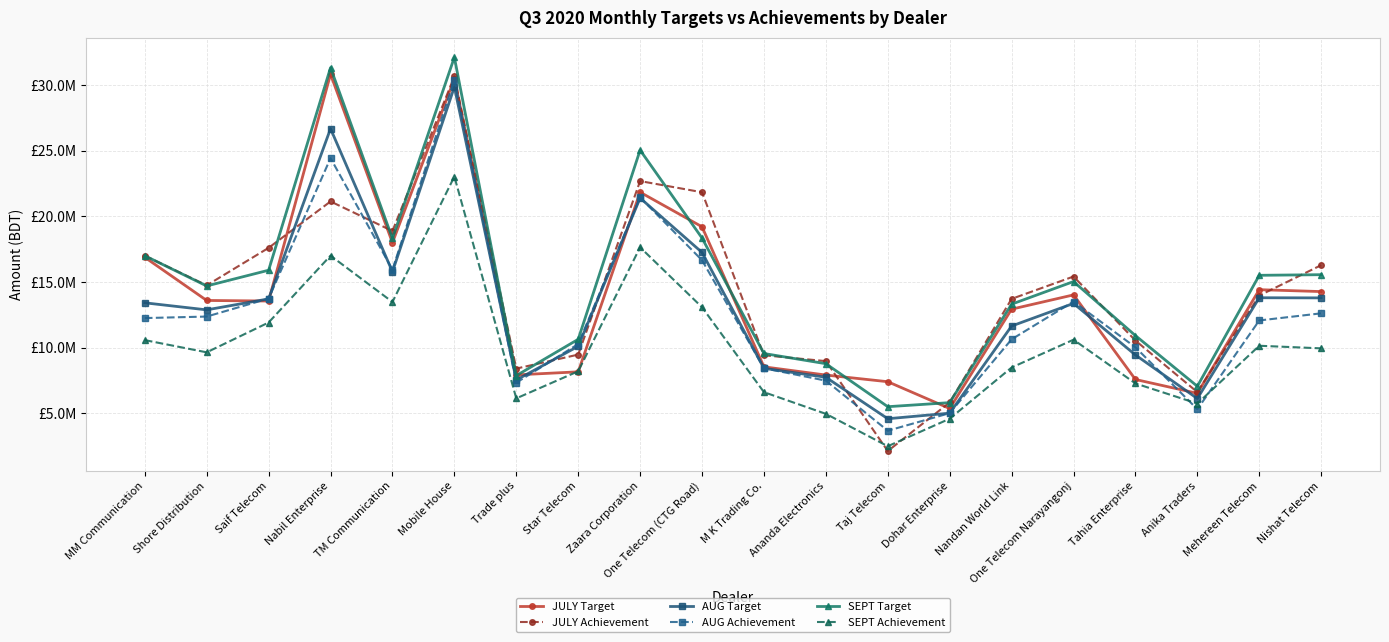

Which series has the widest spread of values?

JULY Achievement